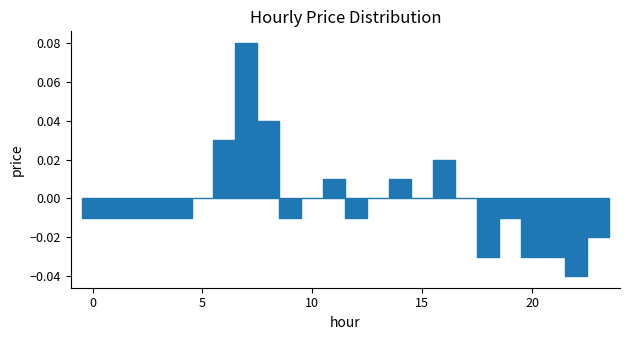

Around what value on the x-axis is the tallest bar? Give the approximate position of its centre, as read against the axis.

7.0